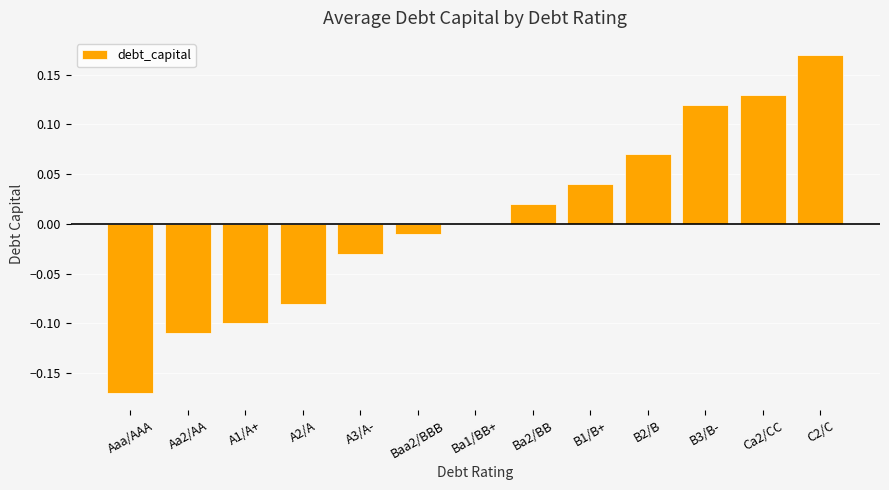

Is it true that the value at Ca2/CC is 0.2?

False